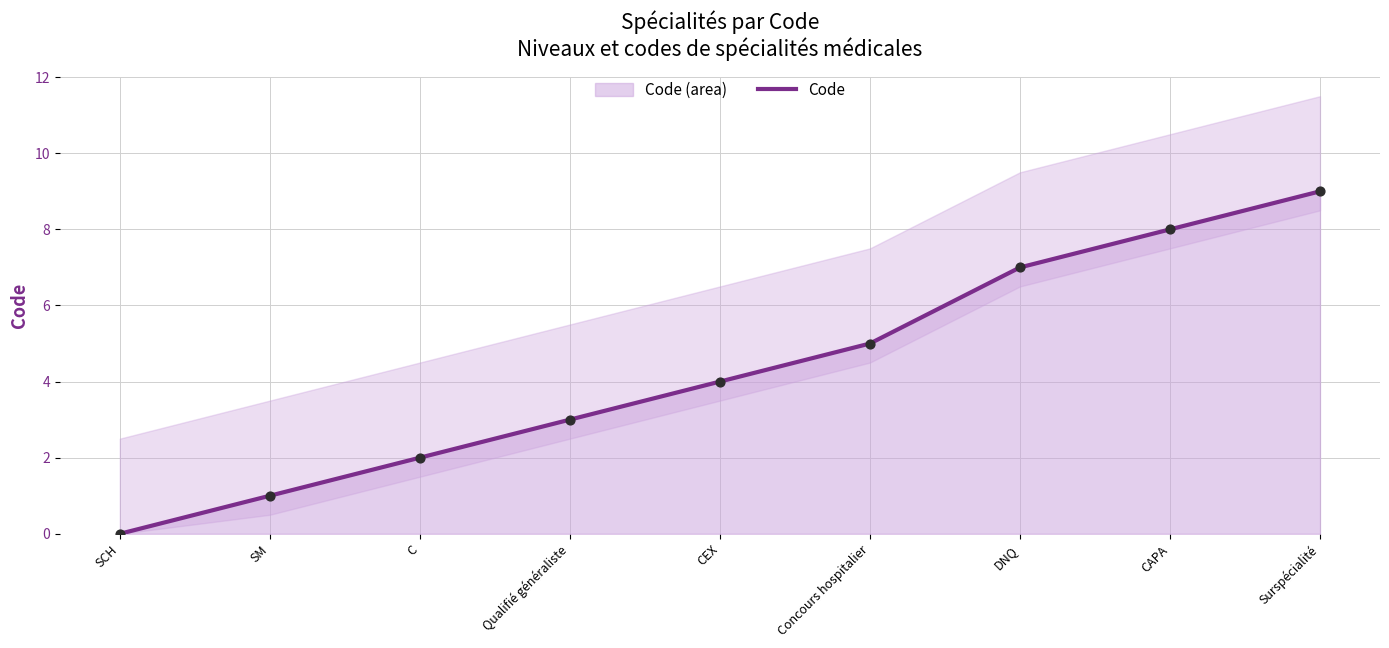

What is the change in value from SCH to SM?

+1